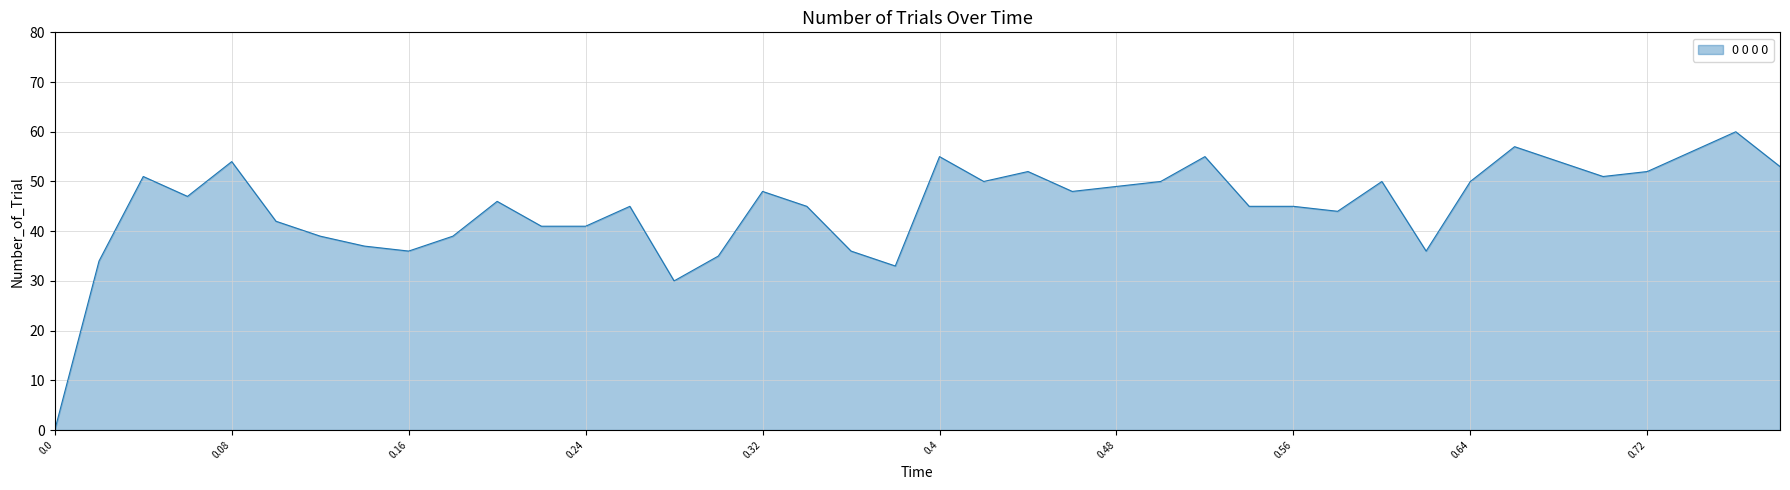

What is the difference between the maximum and minimum values?

60